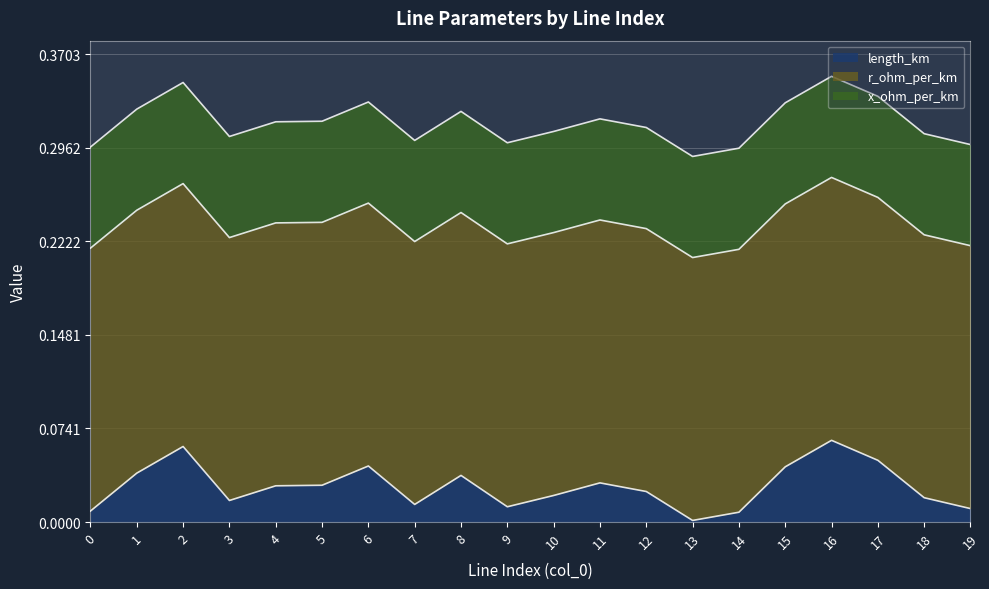

Reading left to right, list all the values displayed in this chart.

length_km: 0.0	0.0	0.1	0.0	0.0	0.0	0.0	0.0	0.0	0.0	0.0	0.0	0.0	0.0	0.0	0.0	0.1	0.0	0.0	0.0
r_ohm_per_km: 0.2	0.2	0.2	0.2	0.2	0.2	0.2	0.2	0.2	0.2	0.2	0.2	0.2	0.2	0.2	0.2	0.2	0.2	0.2	0.2
x_ohm_per_km: 0.1	0.1	0.1	0.1	0.1	0.1	0.1	0.1	0.1	0.1	0.1	0.1	0.1	0.1	0.1	0.1	0.1	0.1	0.1	0.1